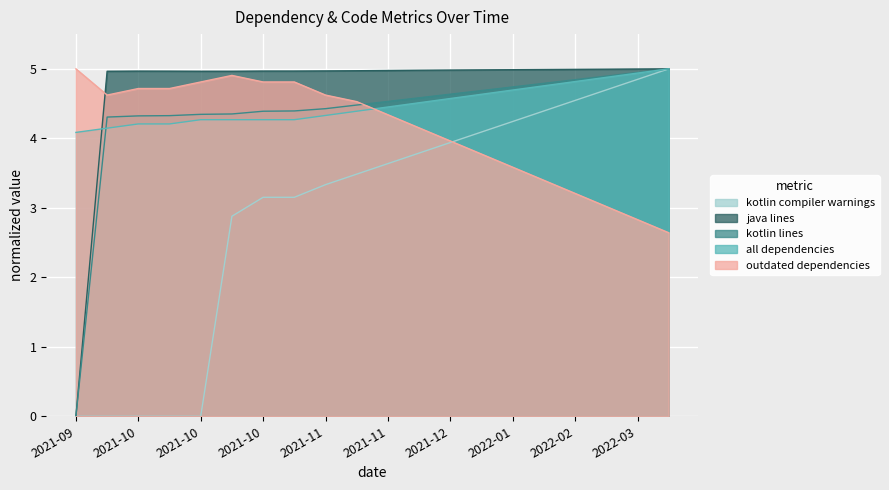

Which series has the largest total across all categories?

java lines